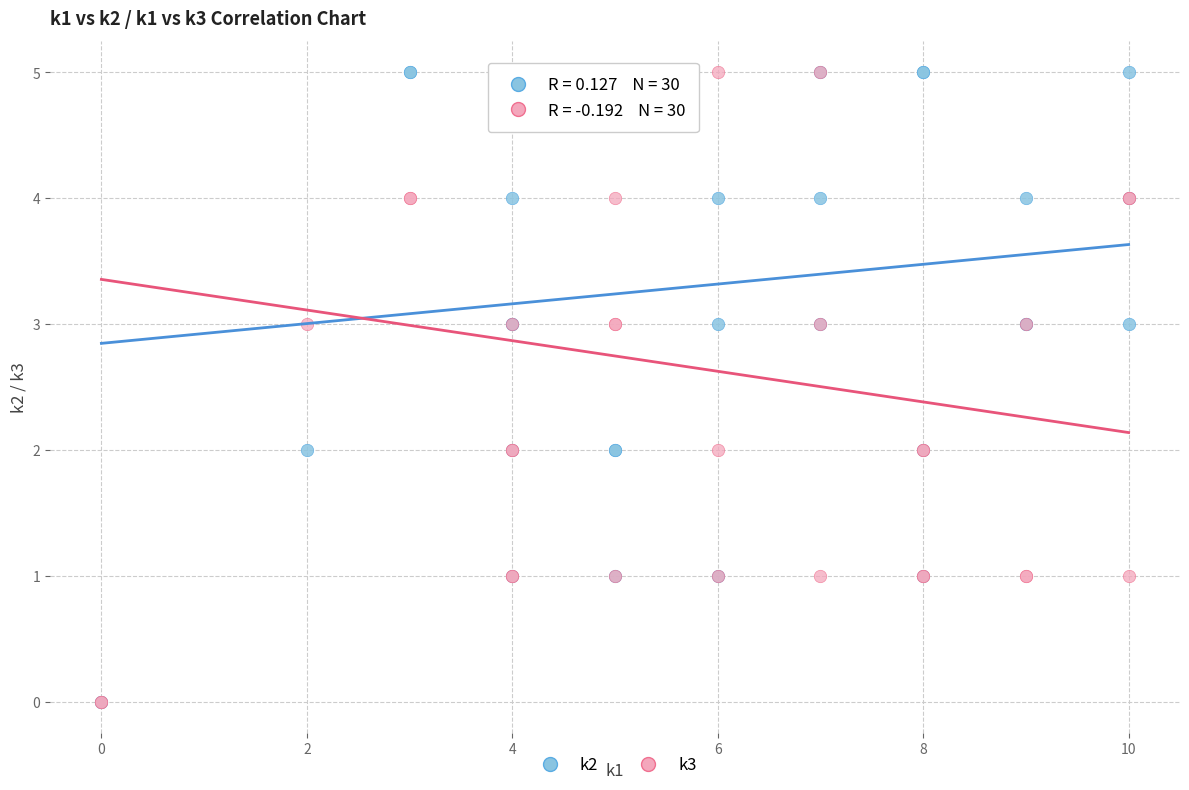

What are all the series names shown in the legend?

k2, k3